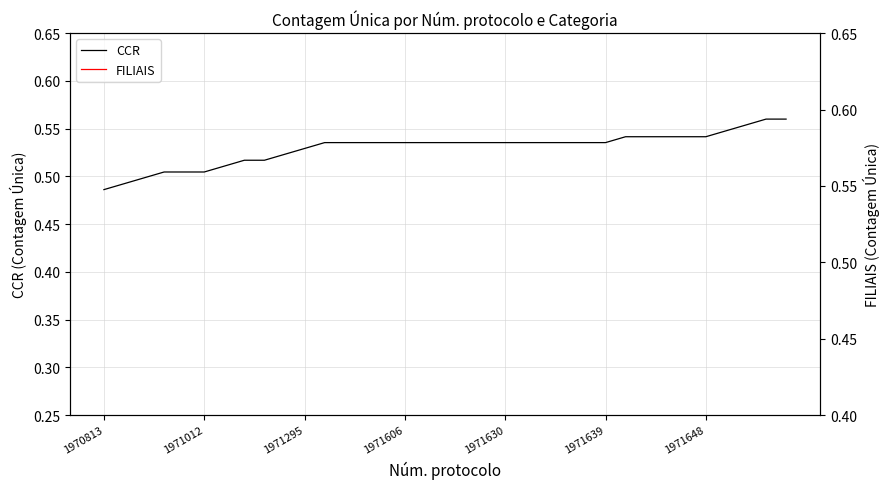

True or false: FILIAIS and CCR intersect in this chart.

False